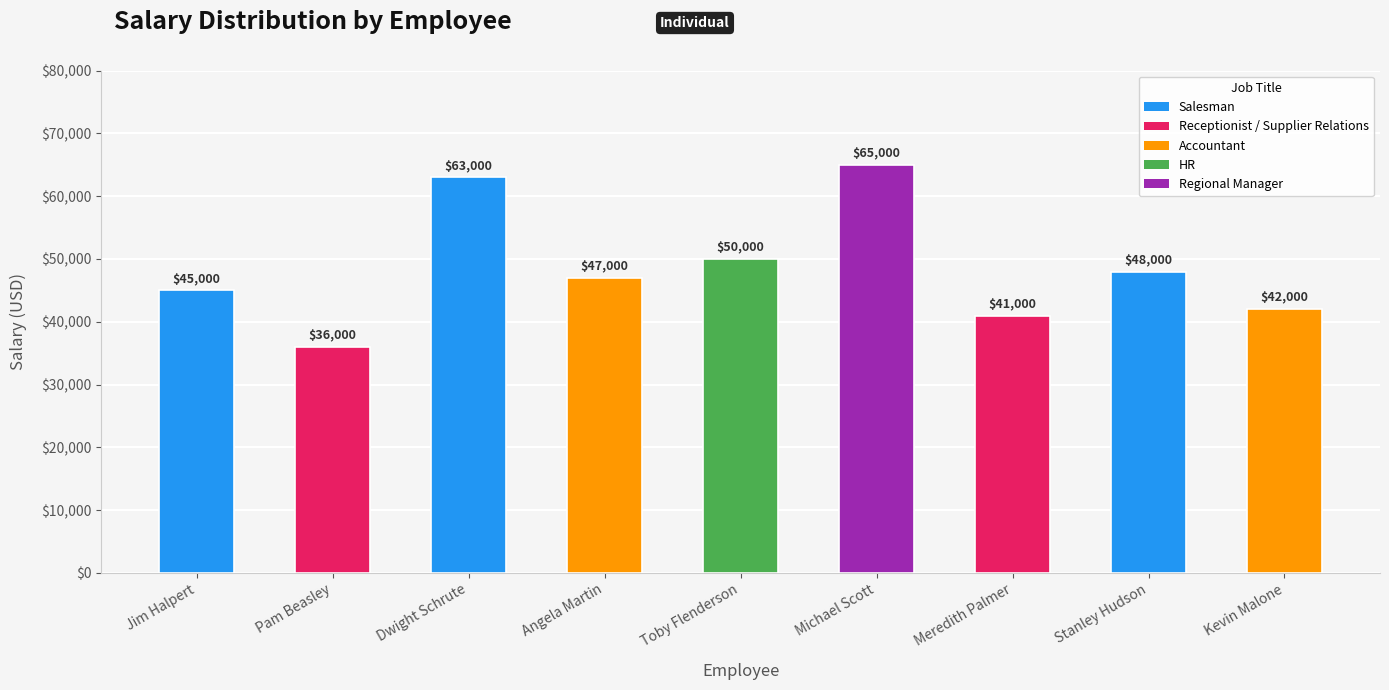

Reading left to right, what are all the values shown in this chart?

45000	36000	63000	47000	50000	65000	41000	48000	42000